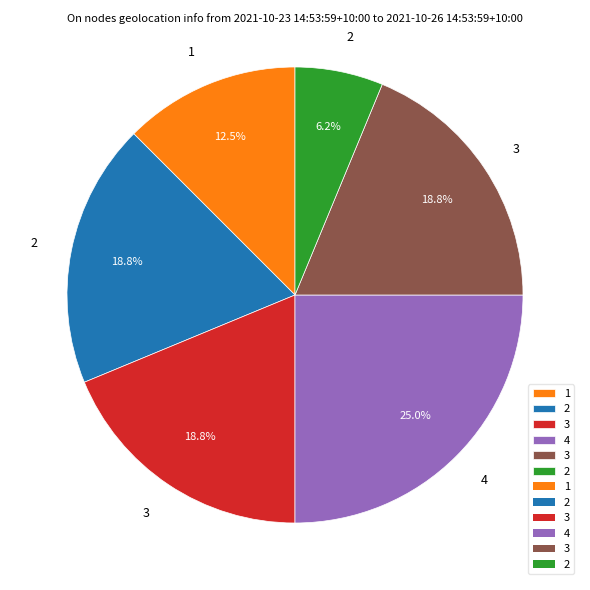

Is there a majority slice in this chart?

No